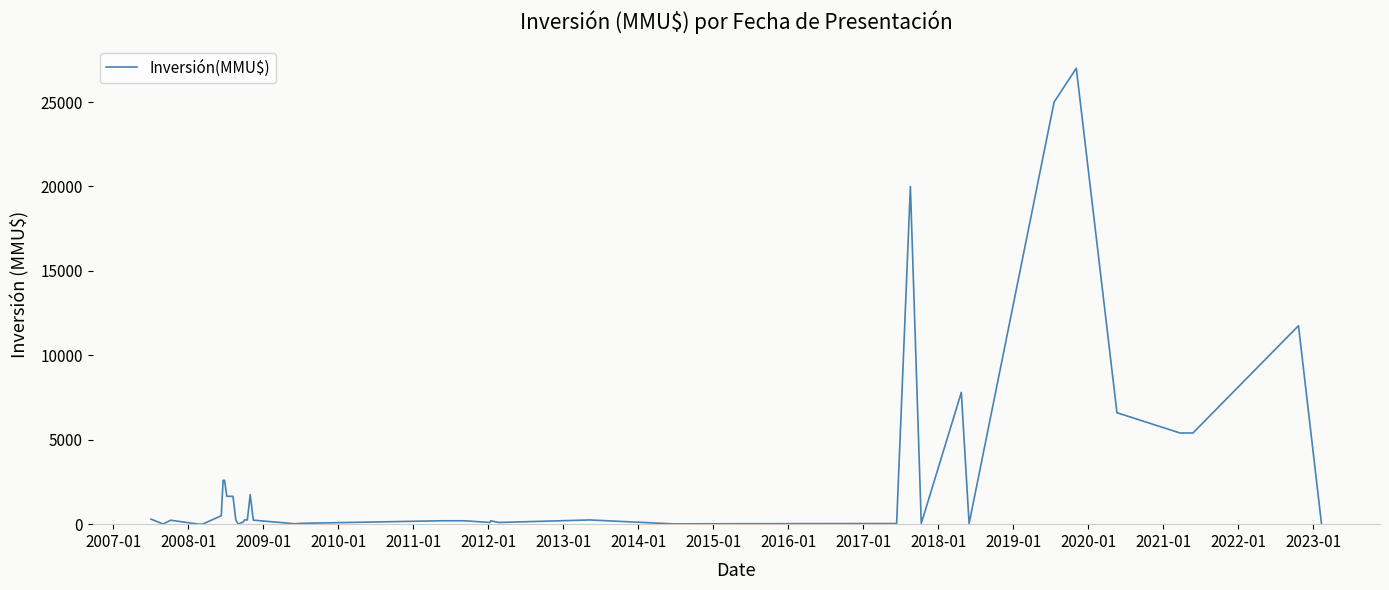

What is the difference between the maximum and minimum values?

27000